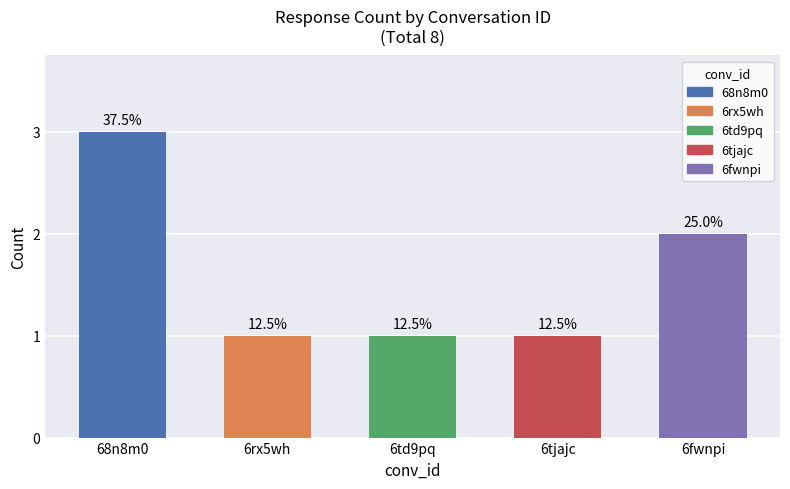

What is the smallest value displayed?

1